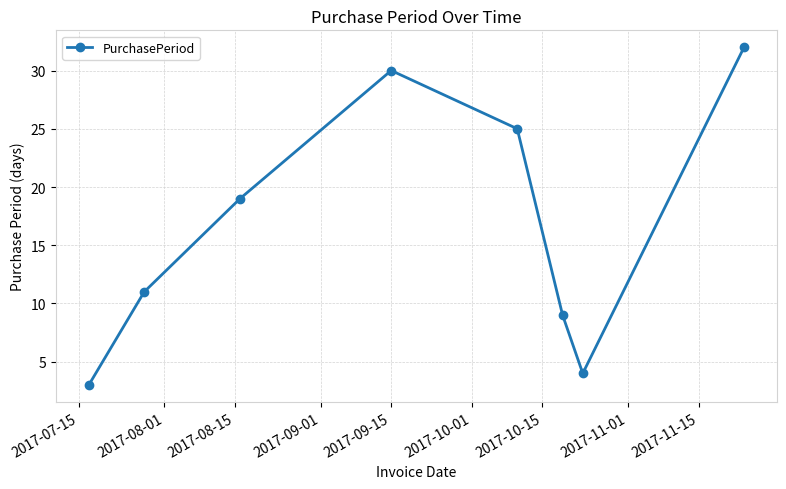

What is the smallest value displayed?

3